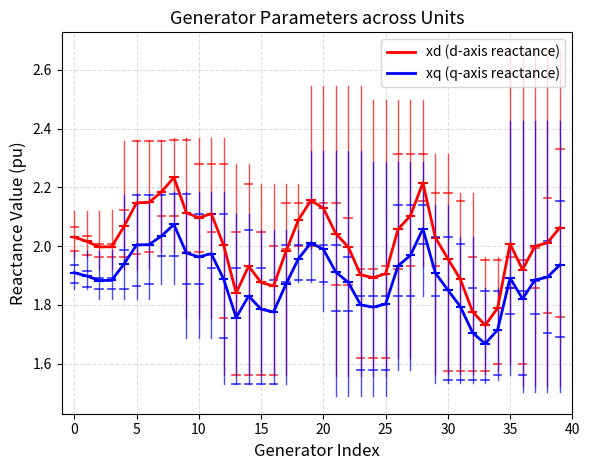

Which series has the largest range (max minus min)?

xd (d-axis reactance)